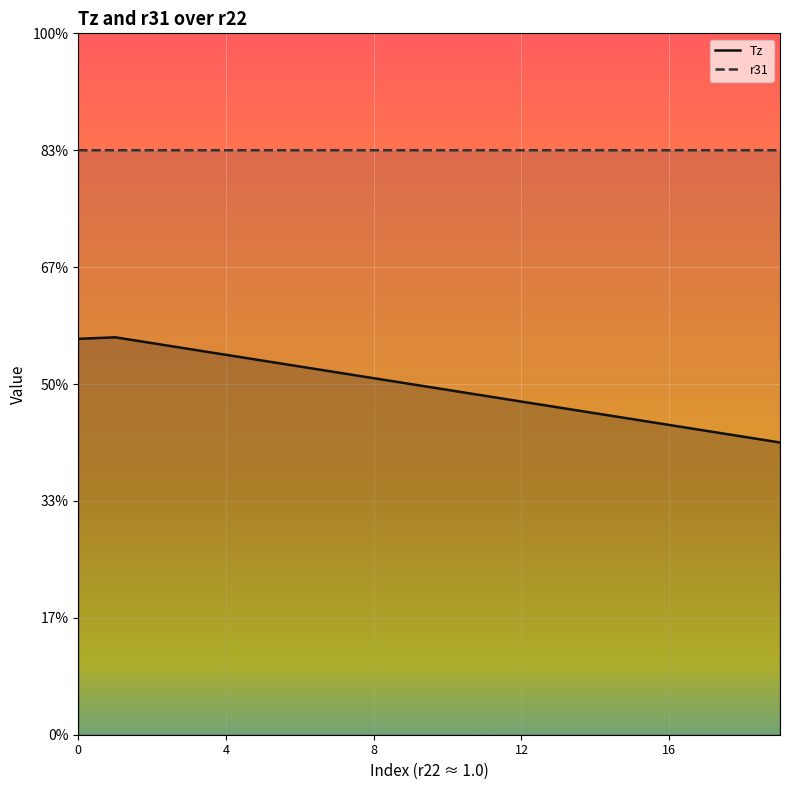

True or false: Tz and r31 cross at least once.

False